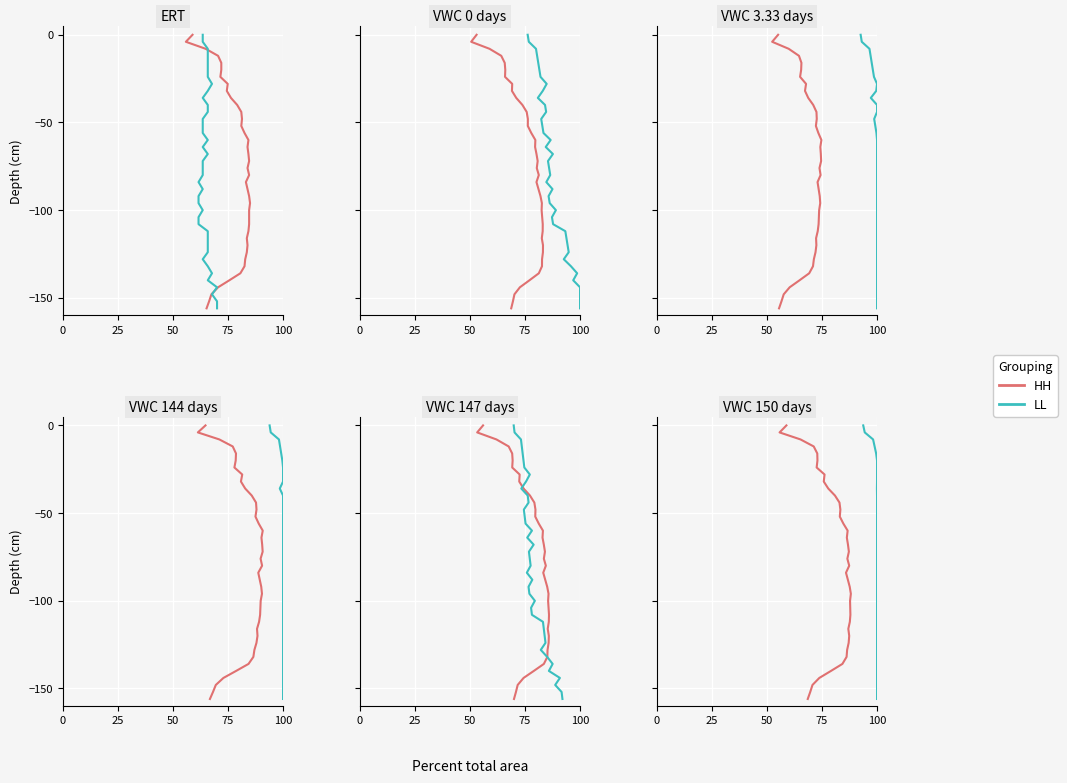

What is the value of the LL point at the 30th from the left?

-116